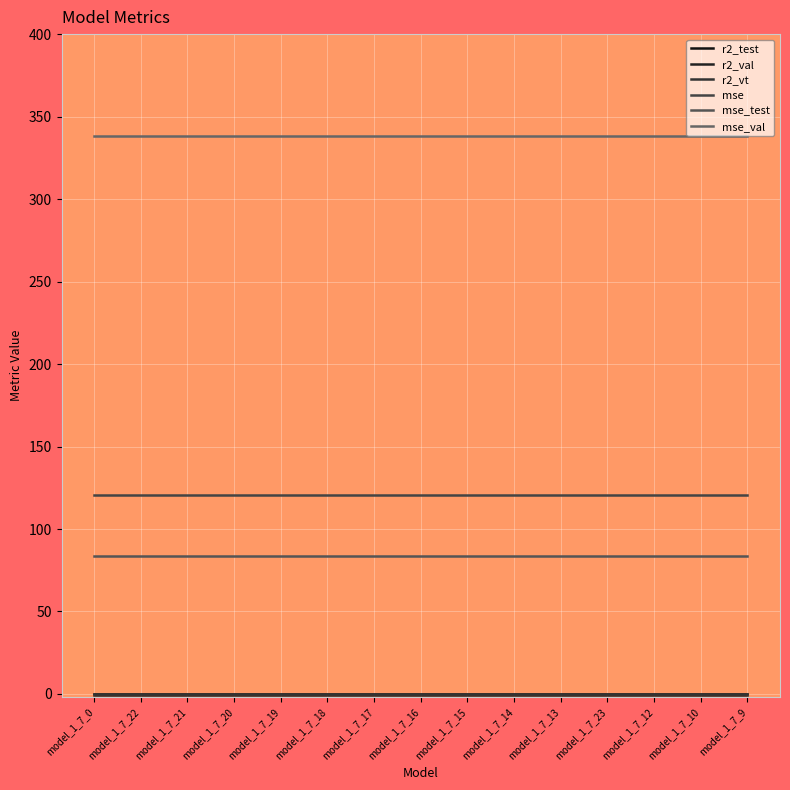

Reading right to left, extract all data points from this chart.

r2_test: model_1_7_9=-0.0	model_1_7_10=-0.0	model_1_7_12=-0.0	model_1_7_23=-0.0	model_1_7_13=-0.0	model_1_7_14=-0.0	model_1_7_15=-0.0	model_1_7_16=-0.0	model_1_7_17=-0.0	model_1_7_18=-0.0	model_1_7_19=-0.0	model_1_7_20=-0.0	model_1_7_21=-0.0	model_1_7_22=-0.0	model_1_7_0=-0.0
r2_val: model_1_7_9=-1.6	model_1_7_10=-1.6	model_1_7_12=-1.6	model_1_7_23=-1.6	model_1_7_13=-1.6	model_1_7_14=-1.6	model_1_7_15=-1.6	model_1_7_16=-1.6	model_1_7_17=-1.6	model_1_7_18=-1.6	model_1_7_19=-1.6	model_1_7_20=-1.6	model_1_7_21=-1.6	model_1_7_22=-1.6	model_1_7_0=-1.6
r2_vt: model_1_7_9=-0.2	model_1_7_10=-0.2	model_1_7_12=-0.2	model_1_7_23=-0.2	model_1_7_13=-0.2	model_1_7_14=-0.2	model_1_7_15=-0.2	model_1_7_16=-0.2	model_1_7_17=-0.2	model_1_7_18=-0.2	model_1_7_19=-0.2	model_1_7_20=-0.2	model_1_7_21=-0.2	model_1_7_22=-0.2	model_1_7_0=-0.2
mse: model_1_7_9=120.6	model_1_7_10=120.6	model_1_7_12=120.6	model_1_7_23=120.6	model_1_7_13=120.6	model_1_7_14=120.6	model_1_7_15=120.6	model_1_7_16=120.6	model_1_7_17=120.6	model_1_7_18=120.6	model_1_7_19=120.6	model_1_7_20=120.6	model_1_7_21=120.6	model_1_7_22=120.6	model_1_7_0=120.6
mse_test: model_1_7_9=83.6	model_1_7_10=83.6	model_1_7_12=83.6	model_1_7_23=83.6	model_1_7_13=83.6	model_1_7_14=83.6	model_1_7_15=83.6	model_1_7_16=83.6	model_1_7_17=83.6	model_1_7_18=83.6	model_1_7_19=83.6	model_1_7_20=83.6	model_1_7_21=83.6	model_1_7_22=83.6	model_1_7_0=83.6
mse_val: model_1_7_9=338.1	model_1_7_10=338.1	model_1_7_12=338.1	model_1_7_23=338.1	model_1_7_13=338.1	model_1_7_14=338.1	model_1_7_15=338.1	model_1_7_16=338.1	model_1_7_17=338.1	model_1_7_18=338.1	model_1_7_19=338.1	model_1_7_20=338.1	model_1_7_21=338.1	model_1_7_22=338.1	model_1_7_0=338.1